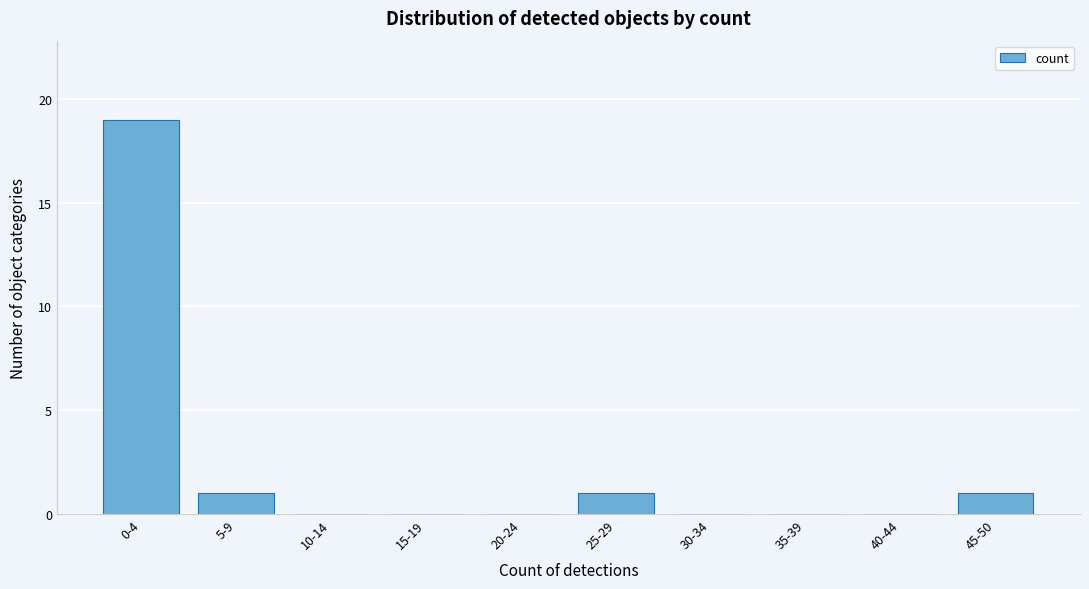

Reading right to left, extract all data points from this chart.

45-50=1	40-44=0	35-39=0	30-34=0	25-29=1	20-24=0	15-19=0	10-14=0	5-9=1	0-4=19